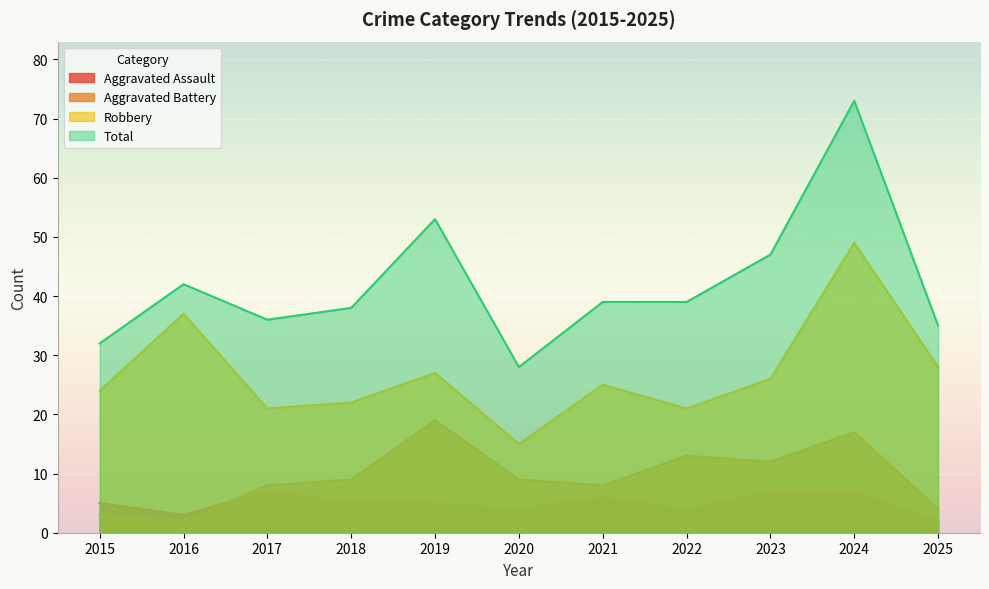

In Aggravated Battery, how many points are higher than both neighbors (excluding endpoints)?

3